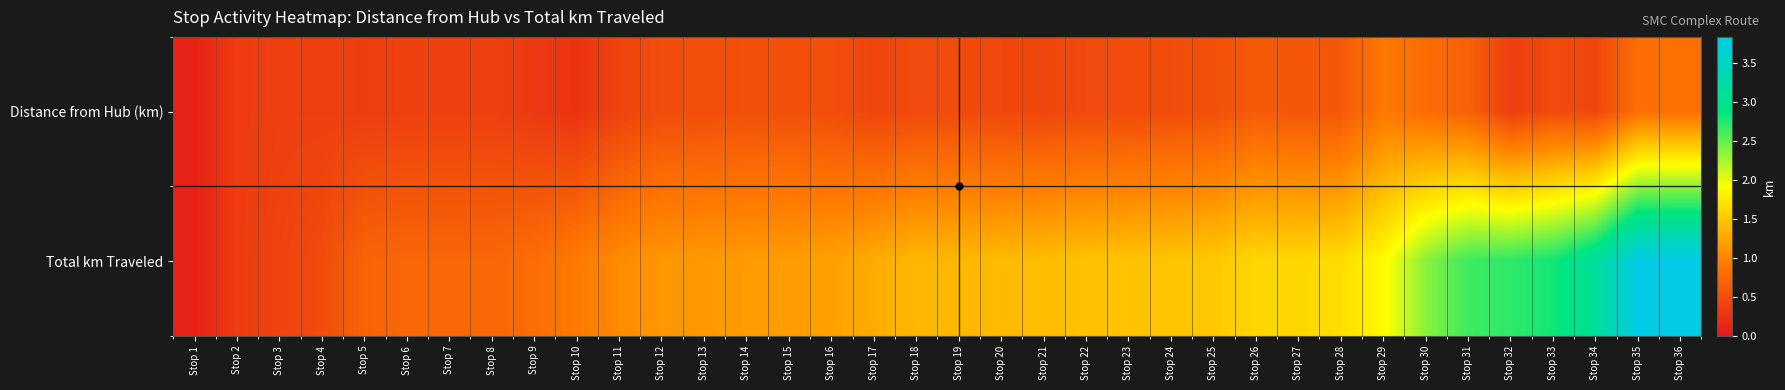

What is the smallest value displayed?

0.1